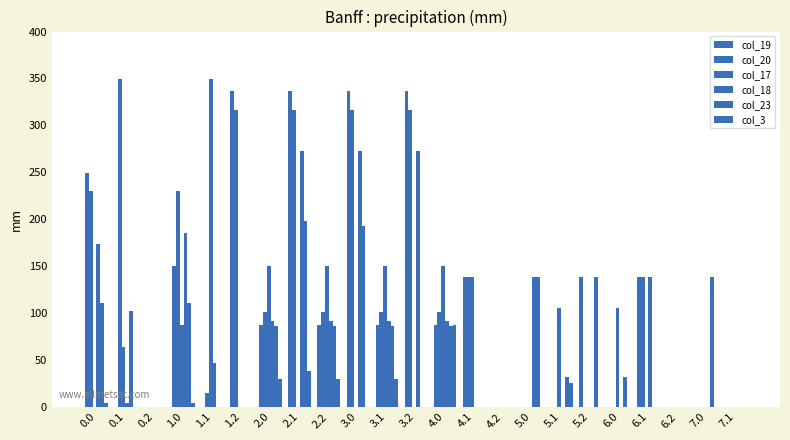

Are the bars horizontal?

No